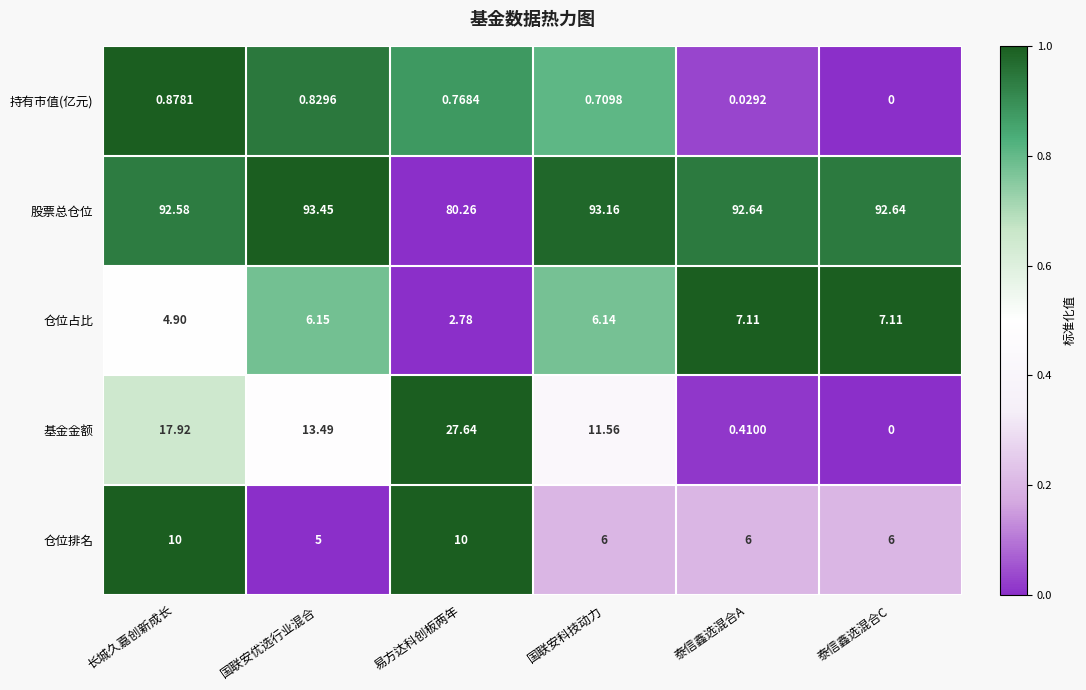

Rank the series by their maximum value, from highest to lowest.

股票总仓位, 基金金额, 仓位排名, 仓位占比, 持有市值(亿元)